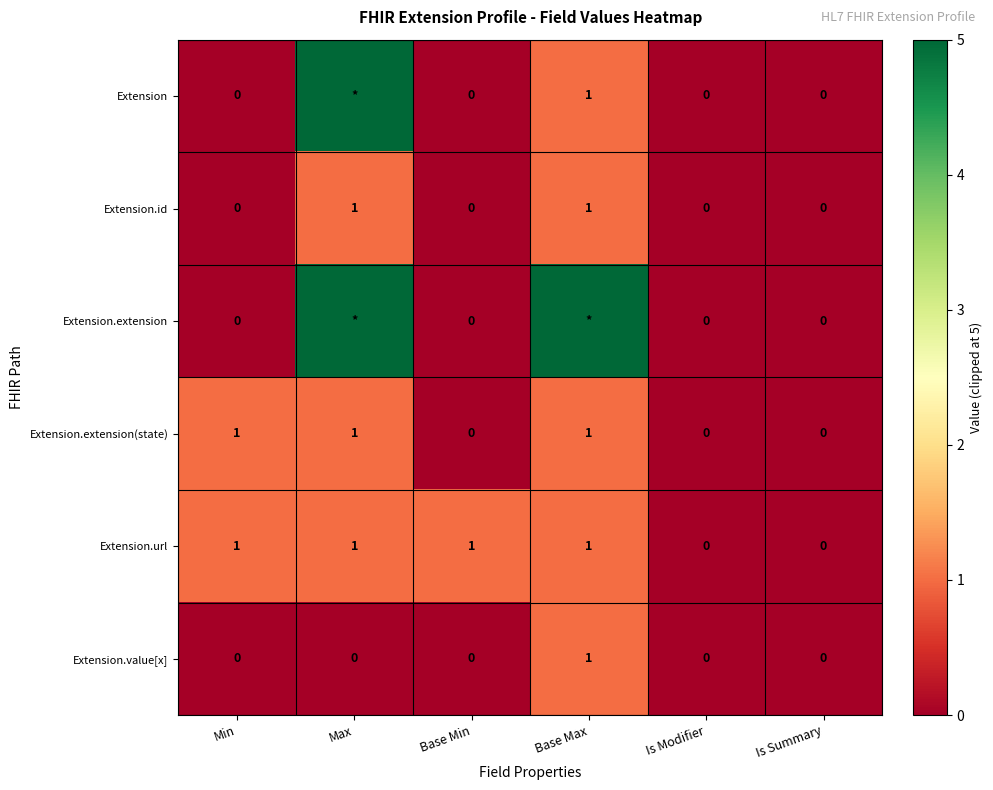

Is it true that Extension.url equals 0 at Base Max?

False